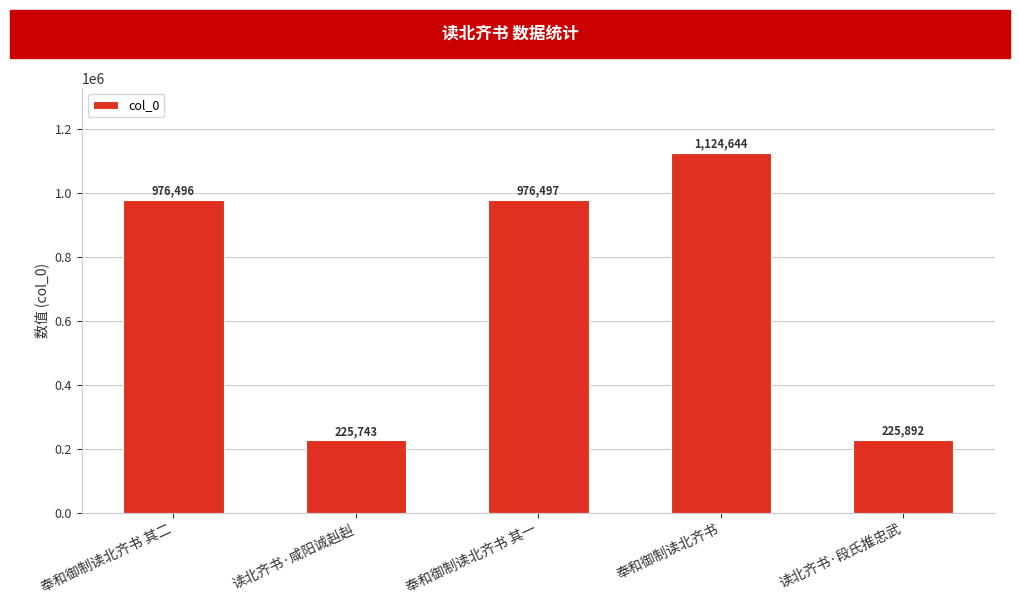

What value does the data have at 读北齐书·段氏推忠武, to the nearest 50?

225900